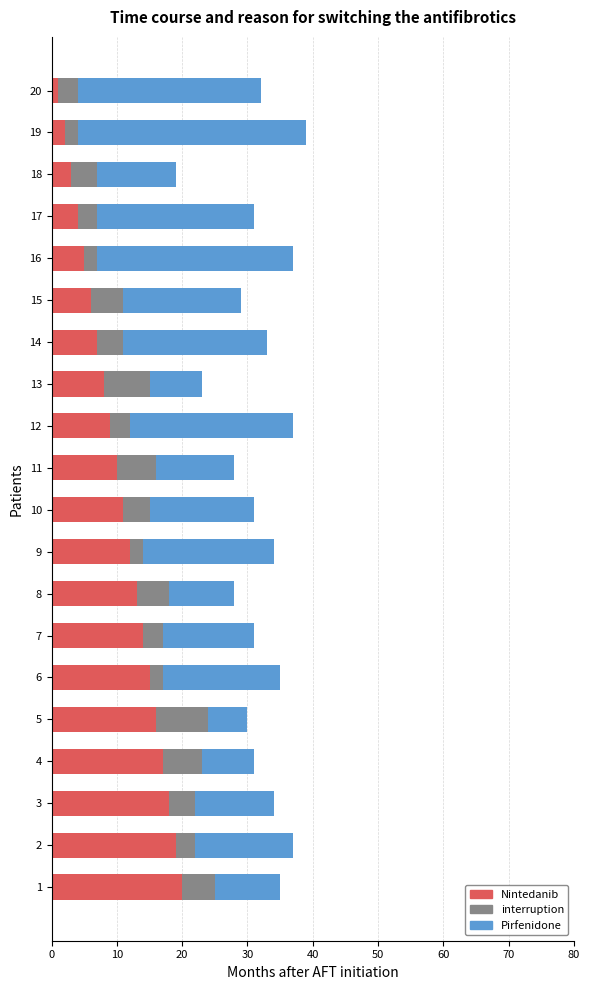

At how many categories does at least one series exceed 31?

1